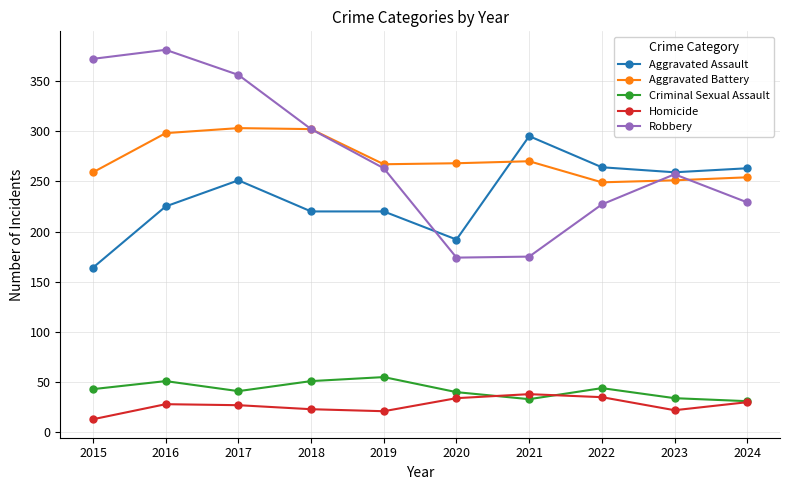

Is it true that Criminal Sexual Assault equals 91 at 2019?

False